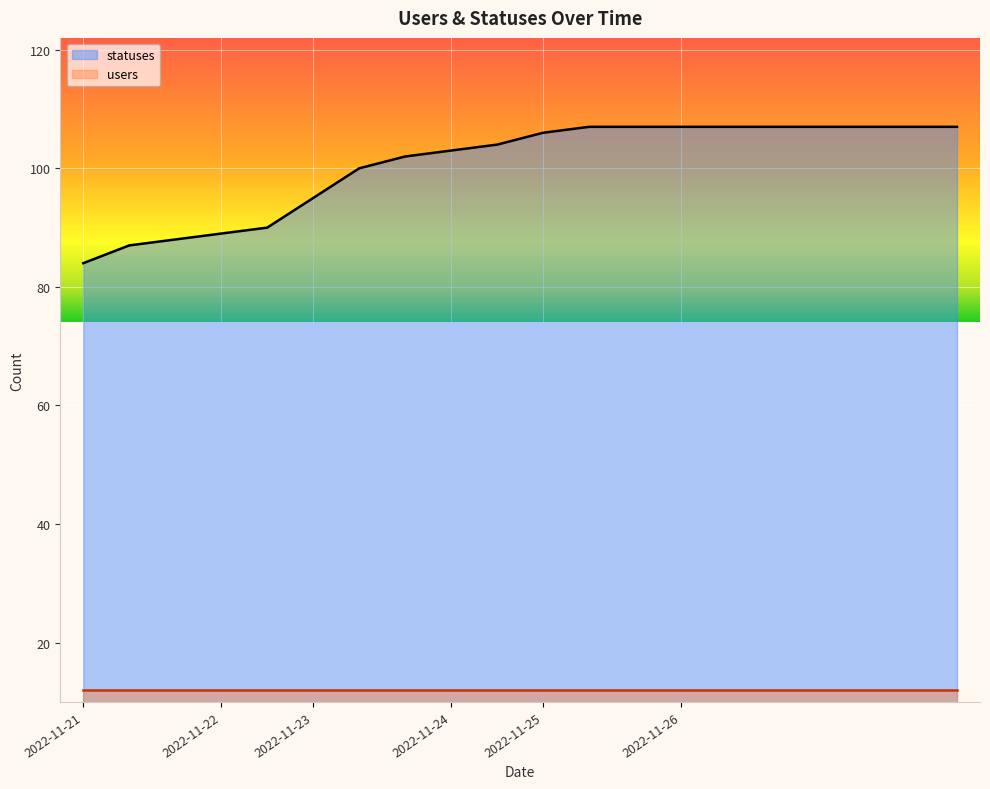

What is the greatest value displayed?

107